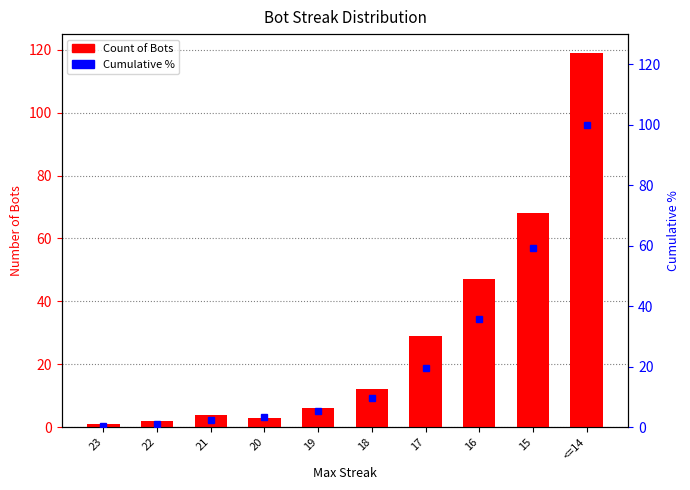

How many data points does each series have?

10